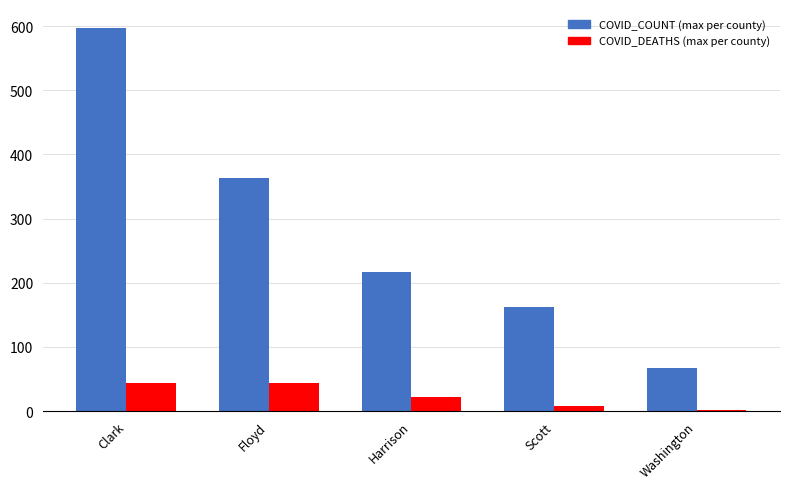

At which category is the sum across all series the highest?

Clark